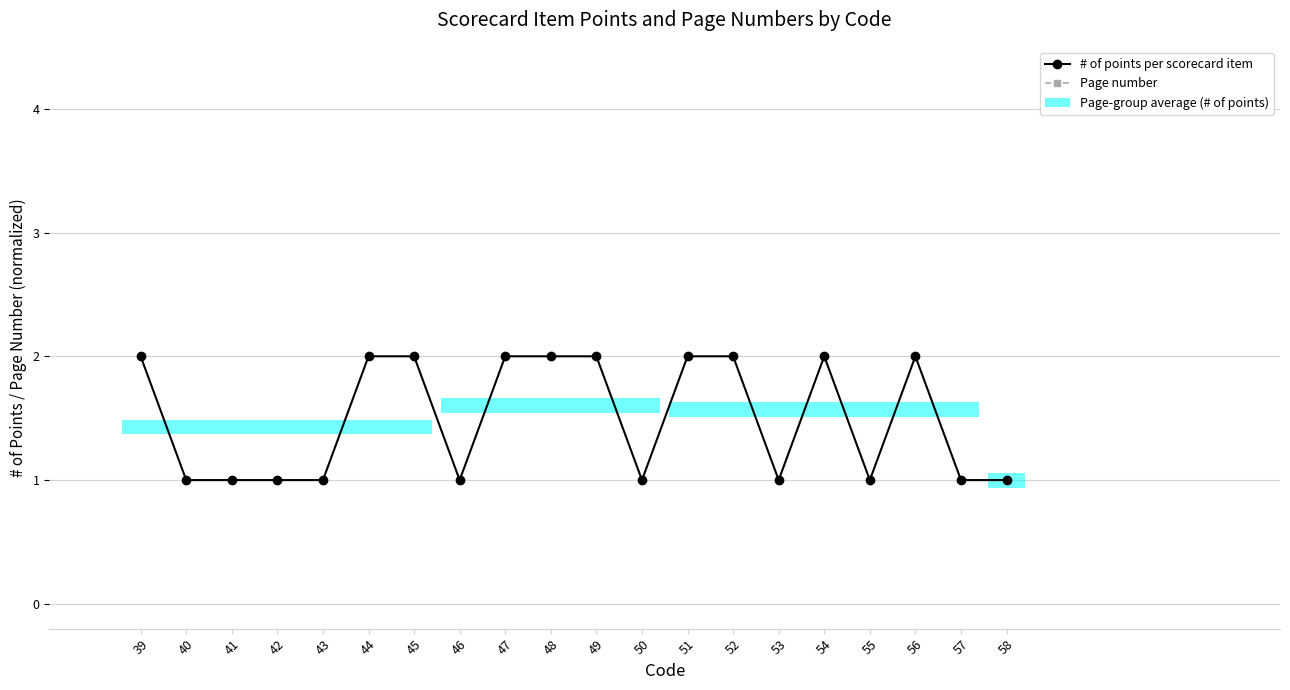

Which category has the highest value in the Page number series?

58